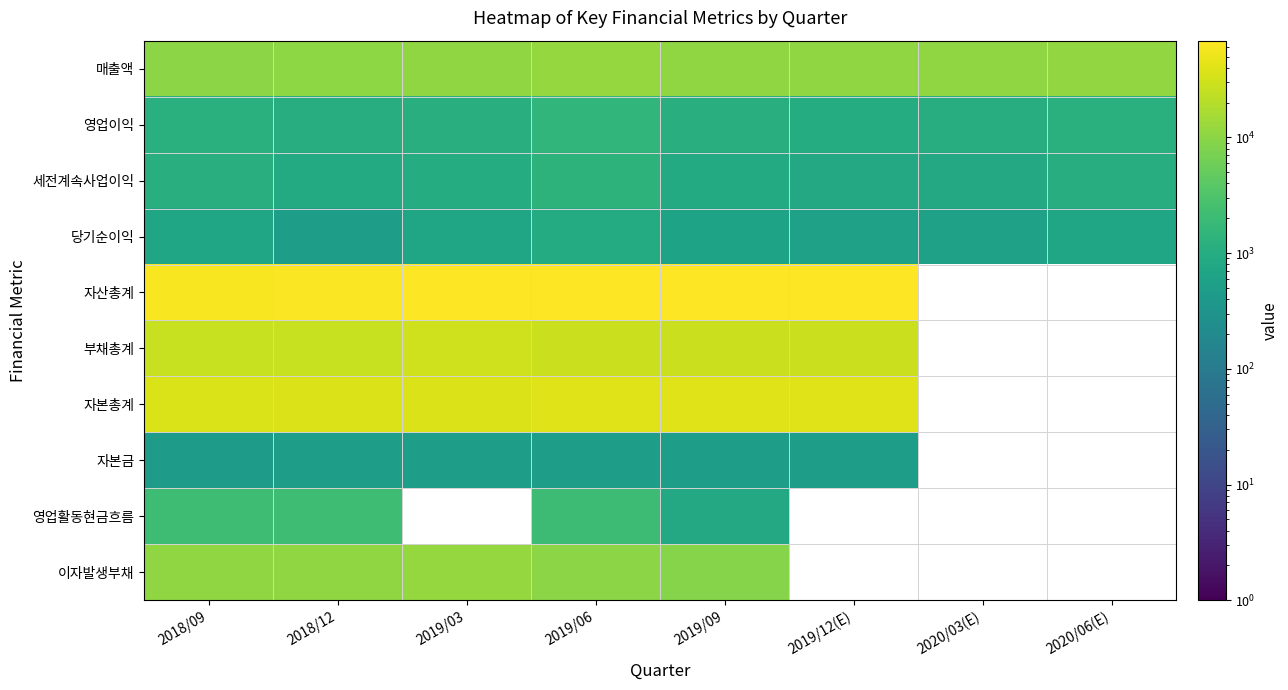

What is the difference between the maximum and minimum values in the 부채총계 series?

3508.0